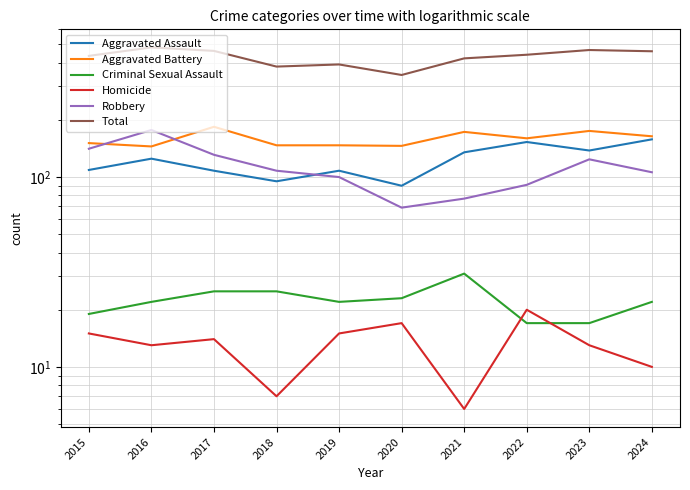

Reading right to left, list all the values displayed in this chart.

Aggravated Assault: 158	138	153	135	90	108	95	108	125	109
Aggravated Battery: 164	175	160	173	146	147	147	184	145	151
Criminal Sexual Assault: 22	17	17	31	23	22	25	25	22	19
Homicide: 10	13	20	6	17	15	7	14	13	15
Robbery: 106	124	91	77	69	100	108	131	177	141
Total: 460	467	441	422	345	392	382	462	482	435